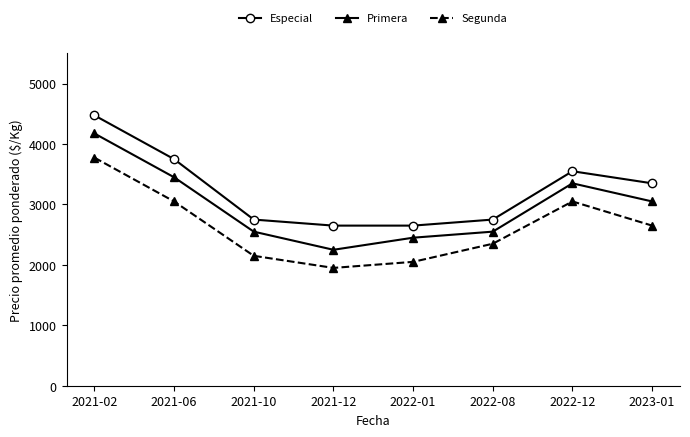

What is the maximum value for Especial?

4475